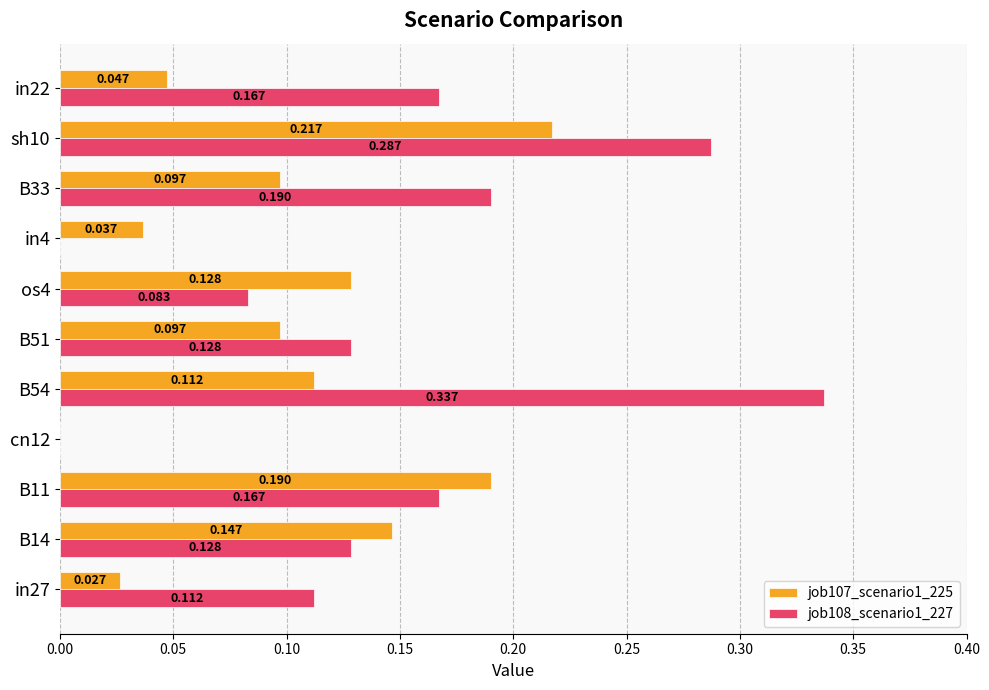

How many positive values does the job108_scenario1_227 series have?

9